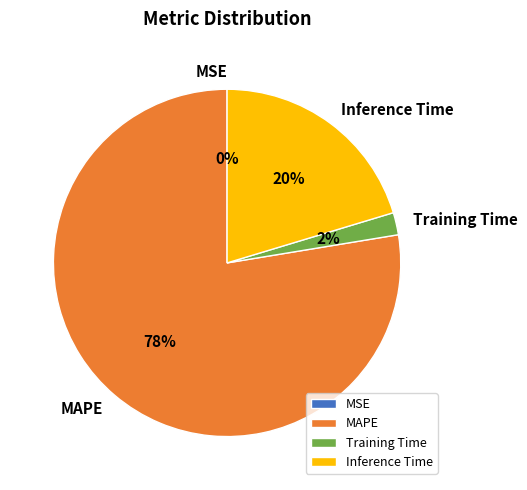

Which slice is the largest?

MAPE